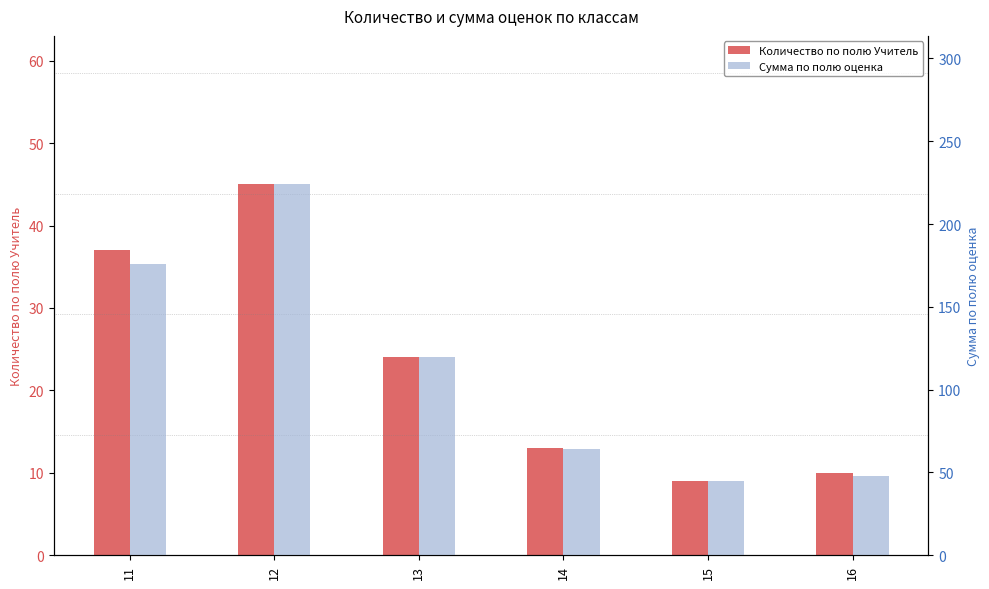

At which label is Сумма по полю оценка closest to 134?

13